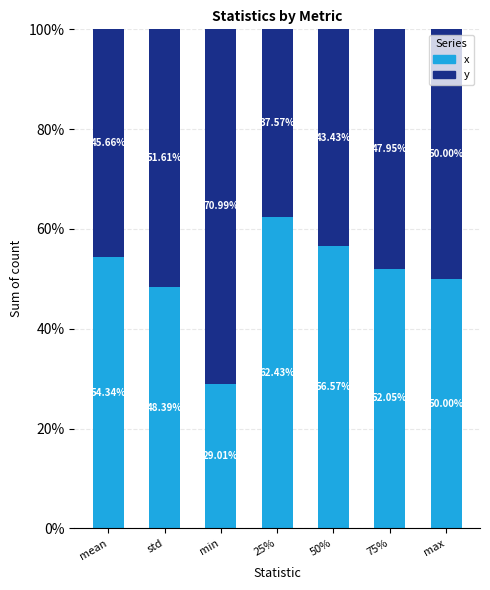

What is the total value across all series at std?

100.0